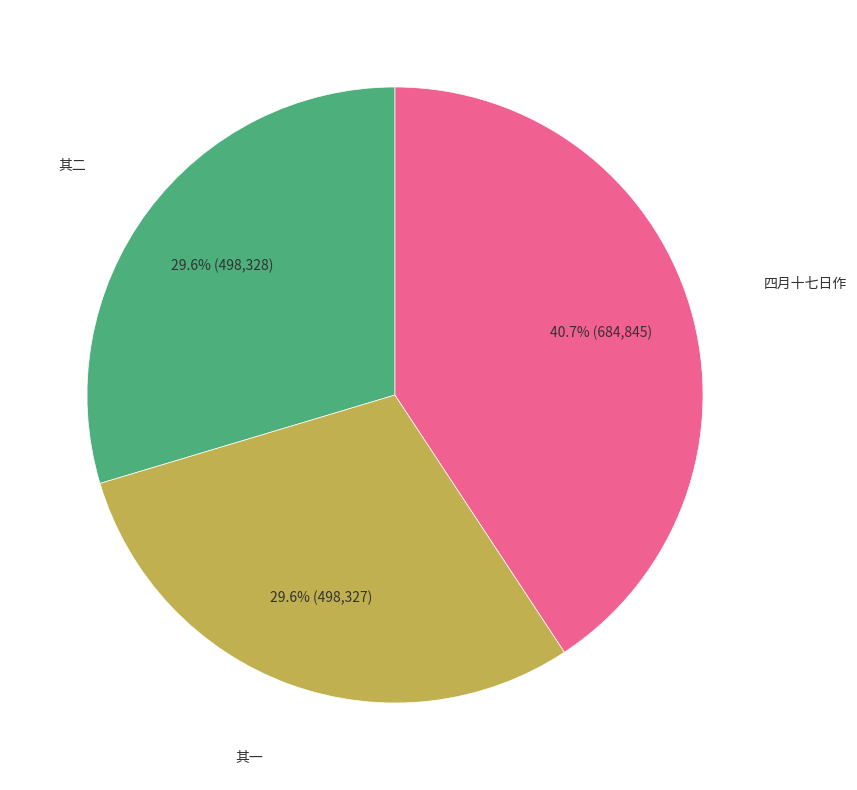

Does any single category account for the majority?

No